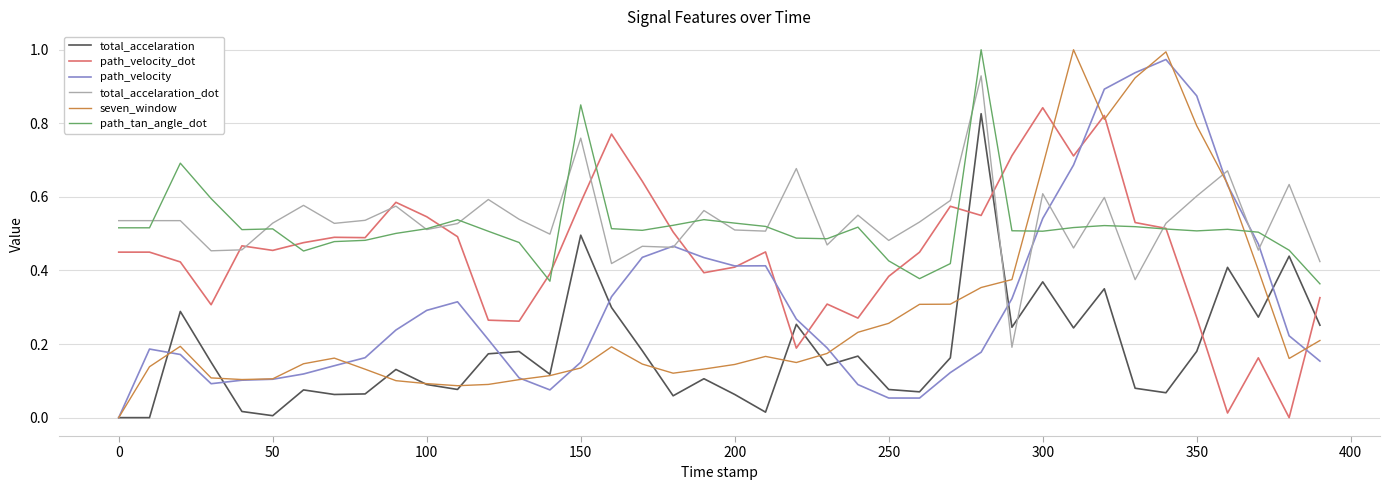

After their last crossing, which series has the higher values: total_accelaration or path_velocity_dot?

path_velocity_dot